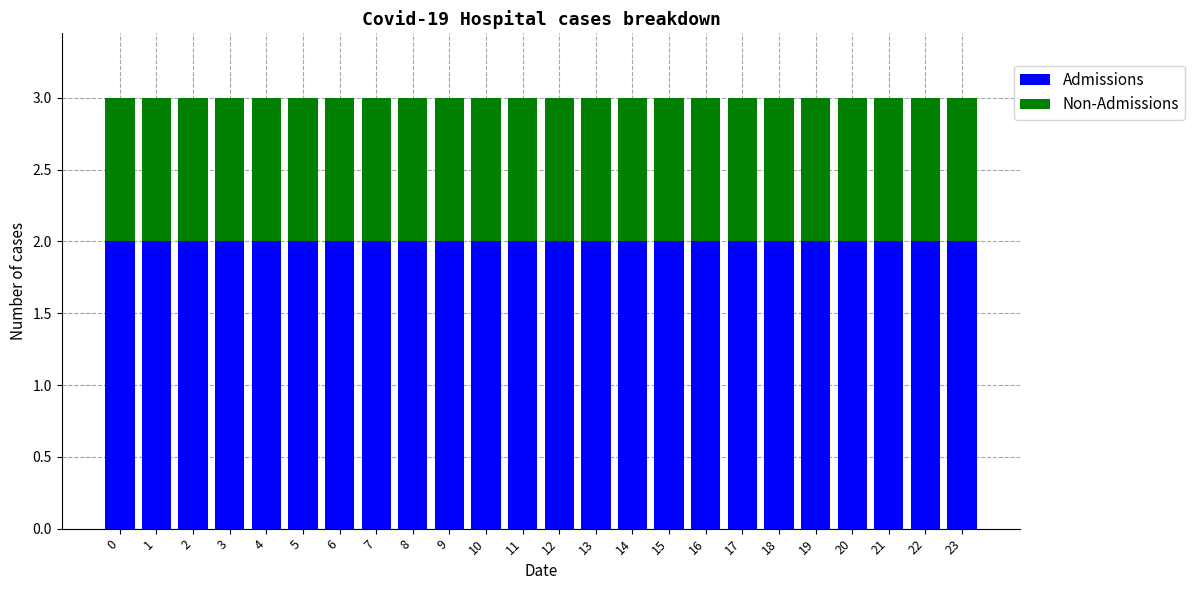

Is it true that Admissions equals 2 at 16?

True